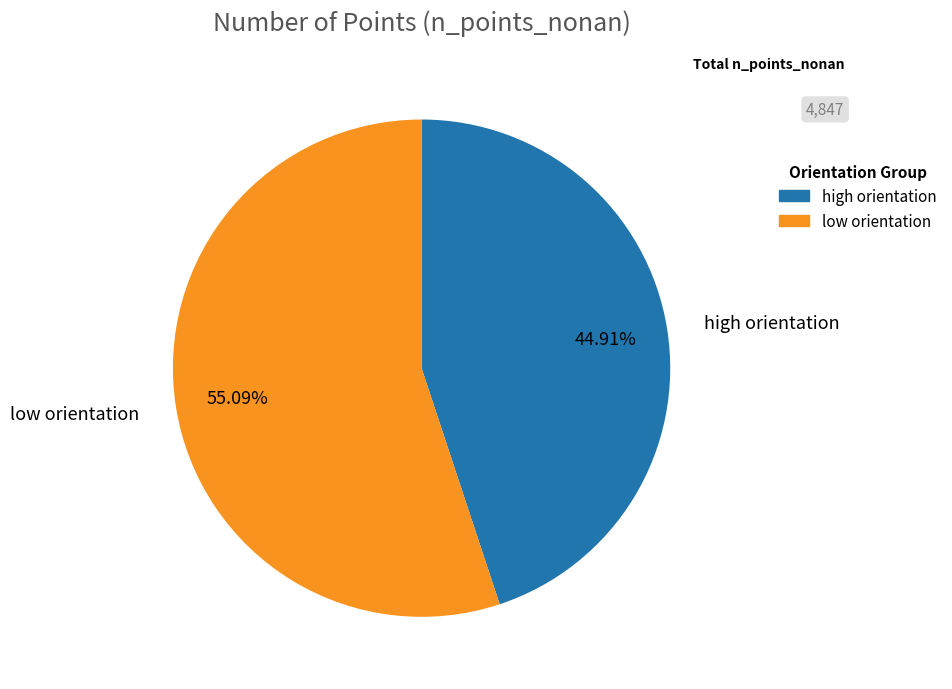

Does any single category account for the majority?

Yes